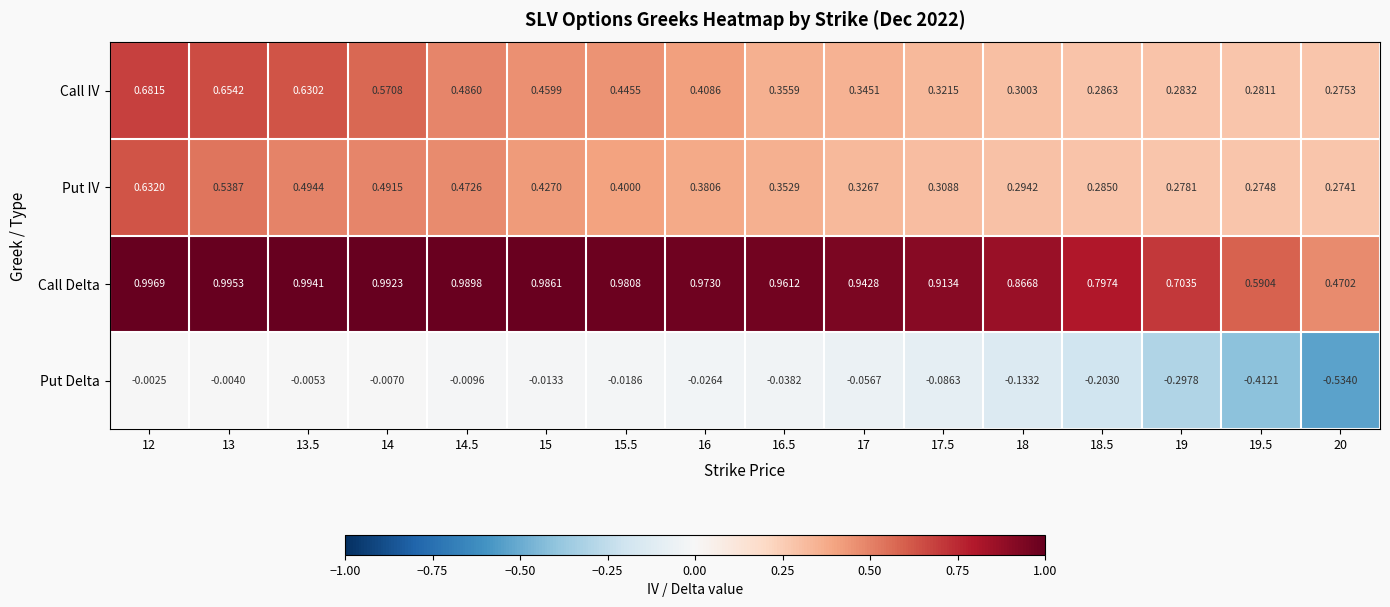

Between 15 and 16, which series saw the biggest shift?

Call IV